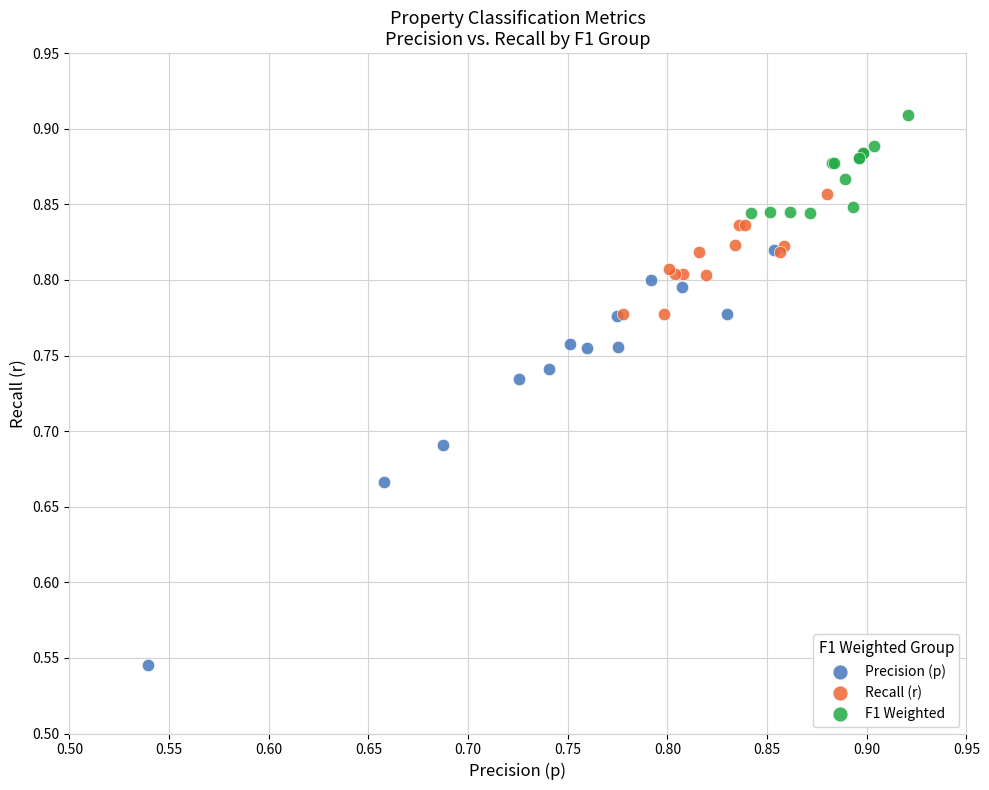

Which series has the widest spread of Y values?

Precision (p)